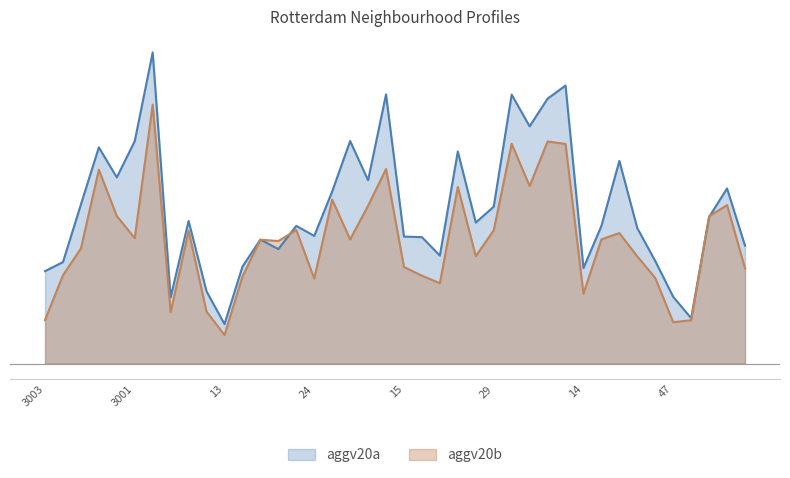

What is the minimum value for aggv20b?

0.1